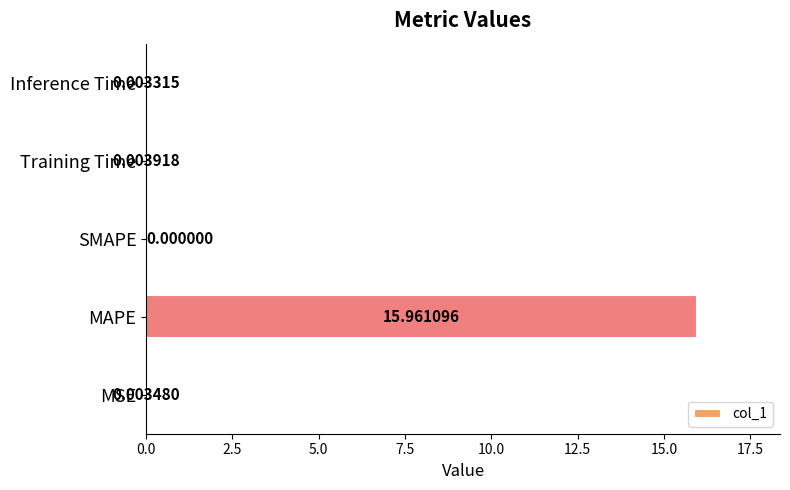

Which has a higher value, Training Time or SMAPE?

Training Time